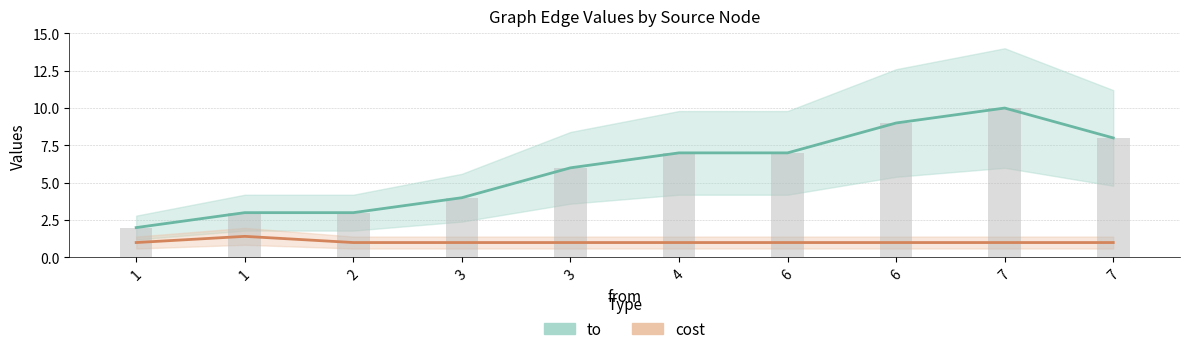

Which series has the largest range (max minus min)?

to